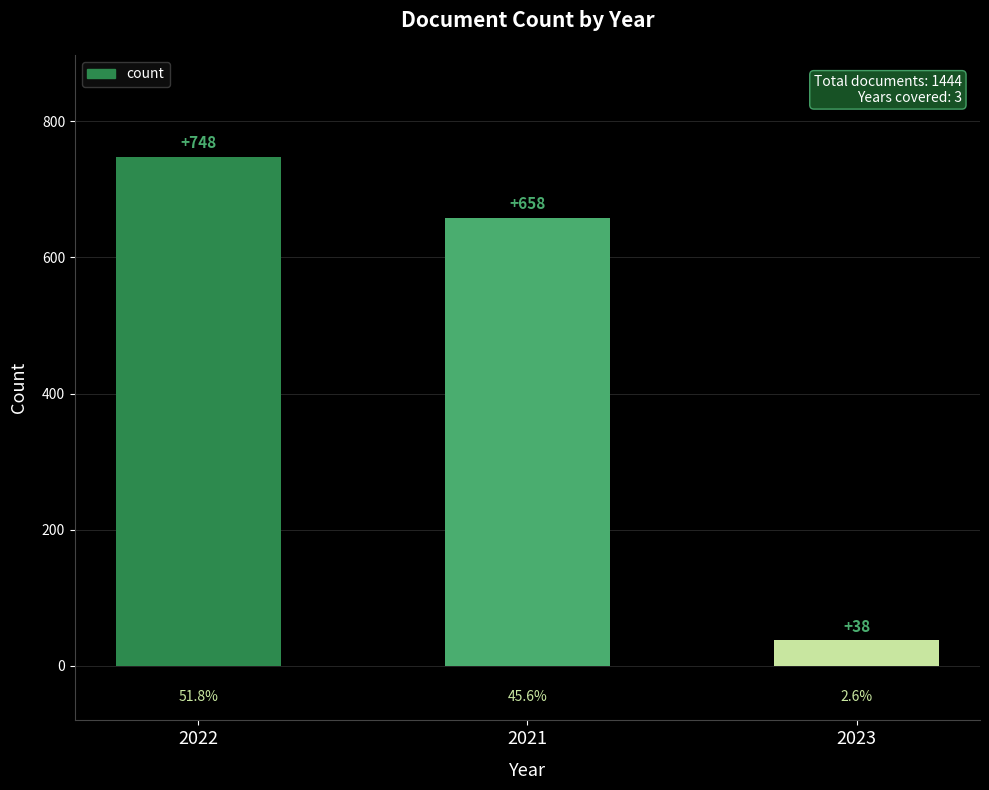

What is the difference between the maximum and second lowest values?

90